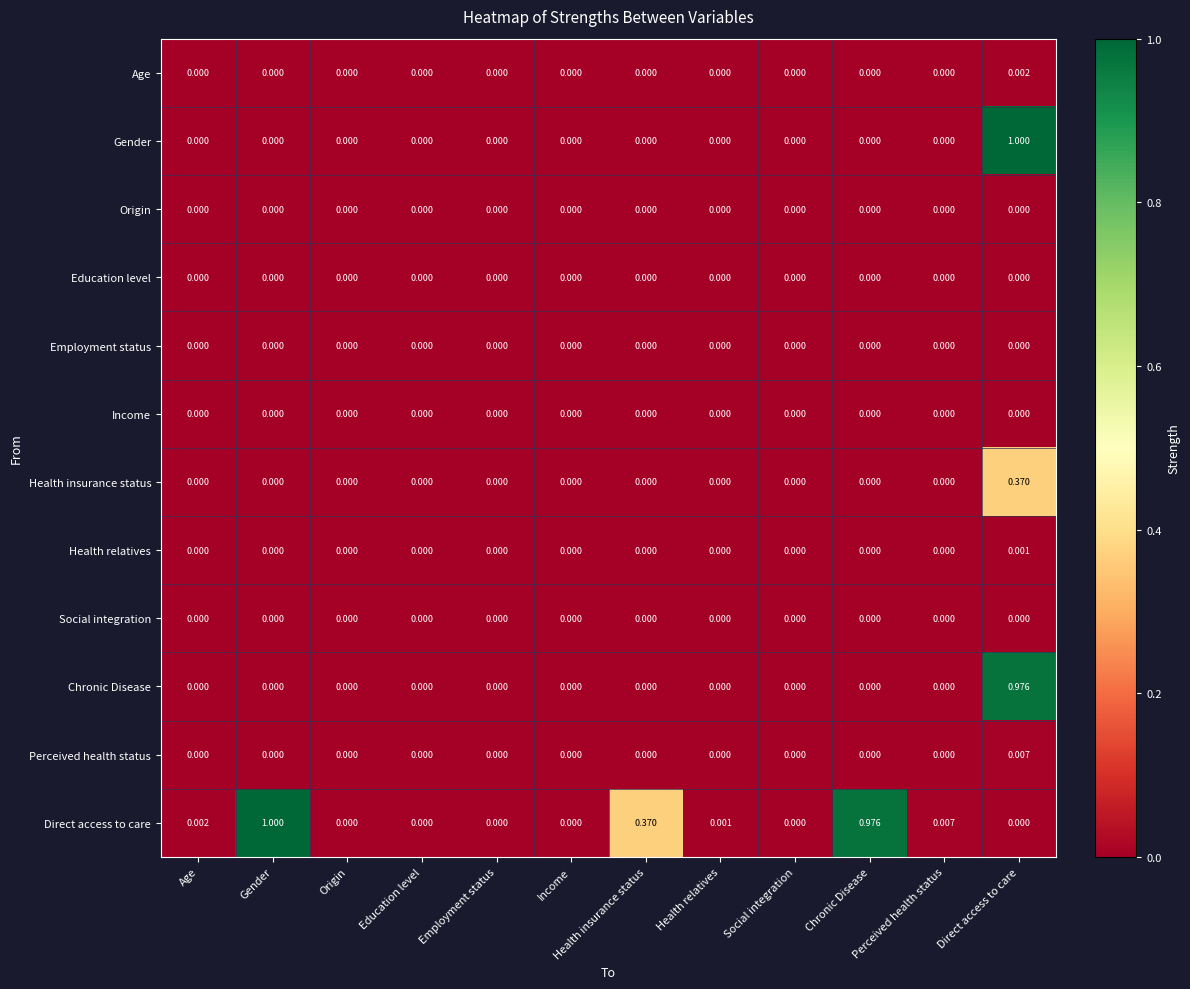

Between Employment status and Direct access to care, which series saw the biggest shift?

Gender